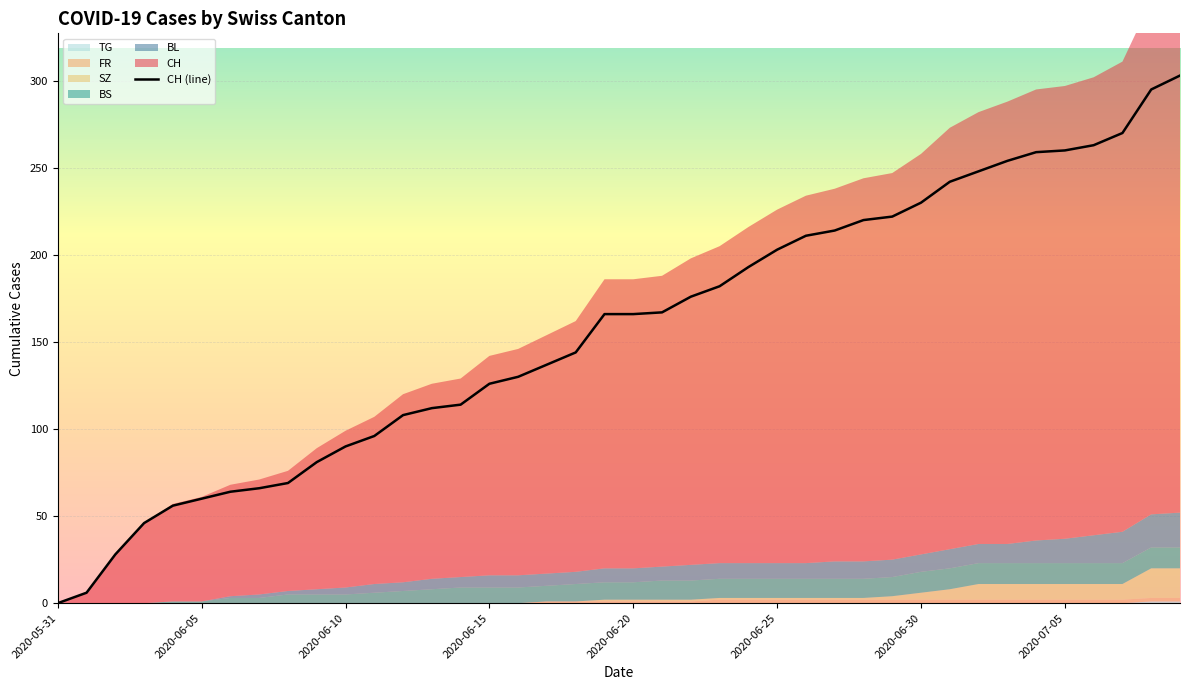

How many values are above zero?

39